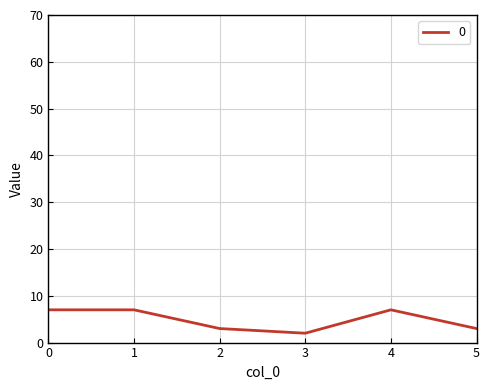

The value at 4 is 11. True or false?

False